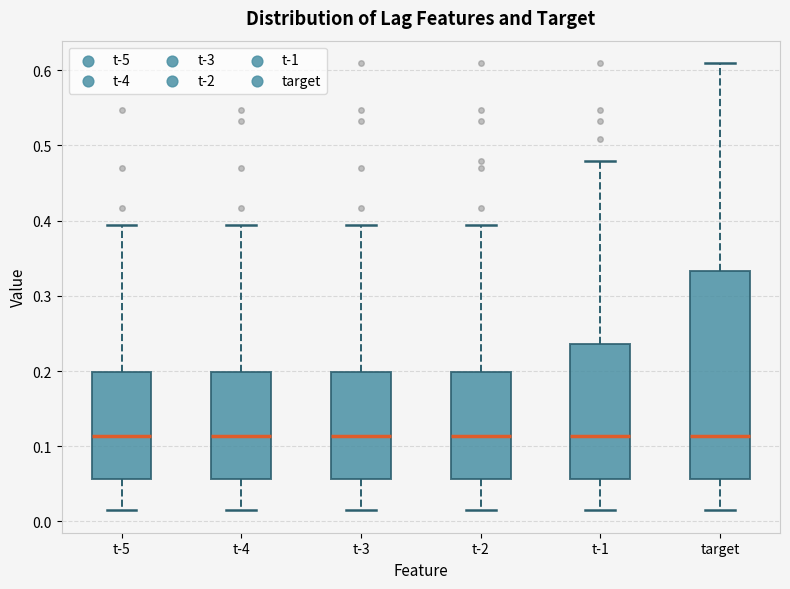

Where does the upper whisker of the box for t-4 end on the y-axis? The values are not printed on the chart, so give them approximately, as read against the axis.

0.39